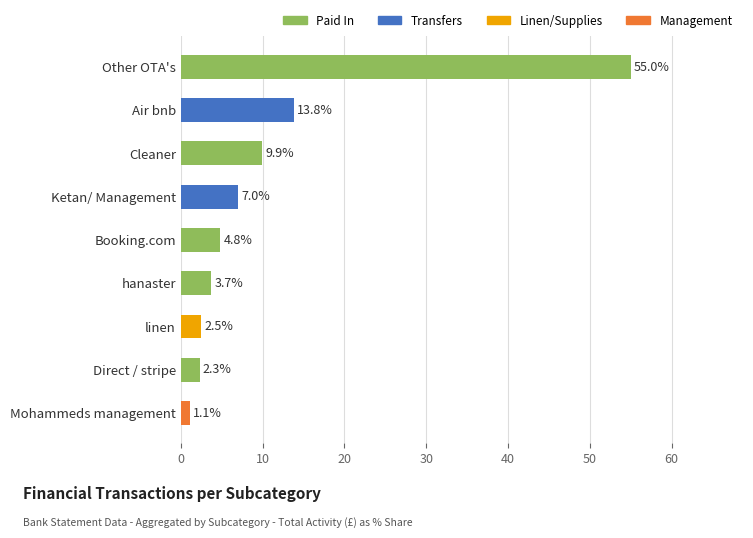

What is the difference between the values at Air bnb and Other OTA's?

41.2